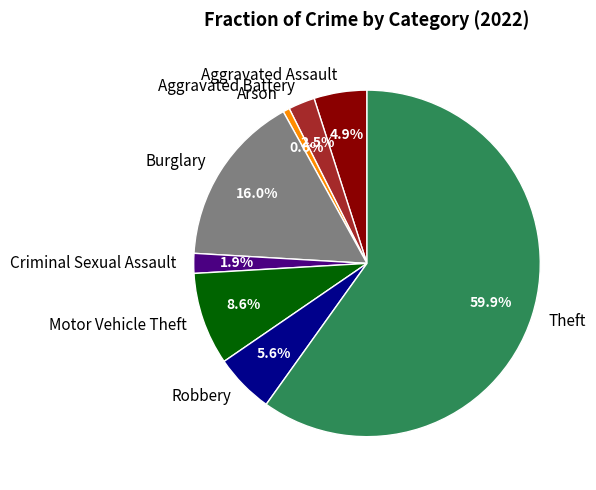

Rank the categories by value from highest to lowest.

Theft, Burglary, Motor Vehicle Theft, Robbery, Aggravated Assault, Aggravated Battery, Criminal Sexual Assault, Arson